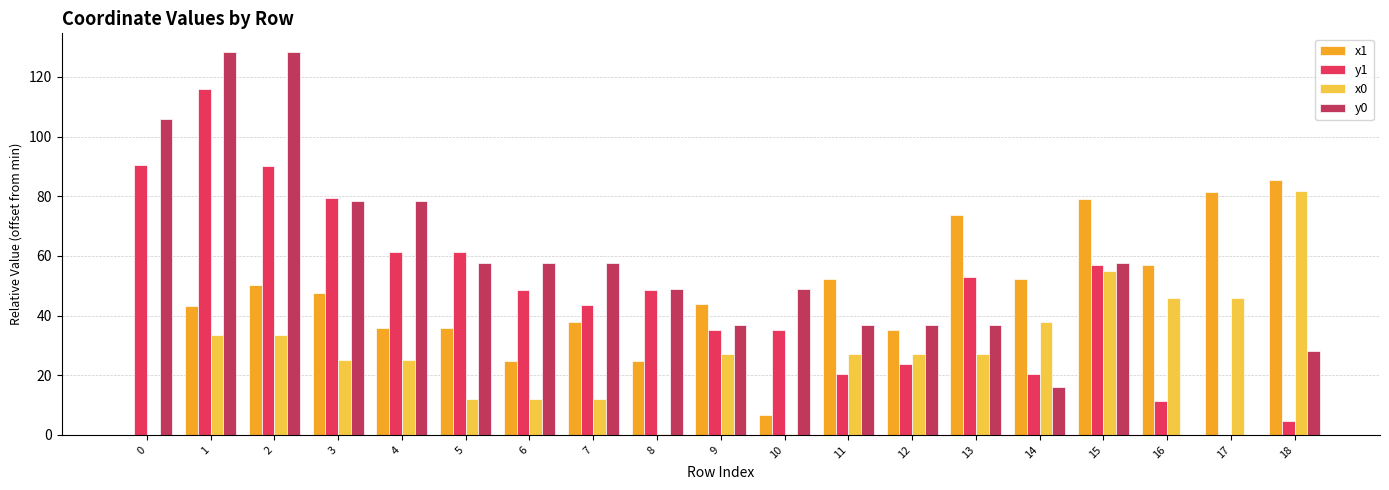

Which series has the largest total across all categories?

y0